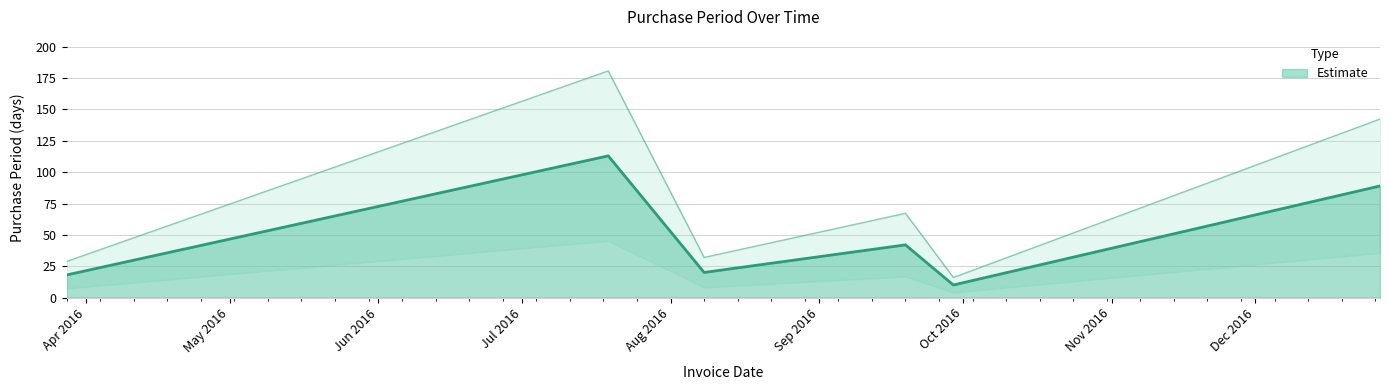

What is the label of the 2nd point from the right?

2016-09-29